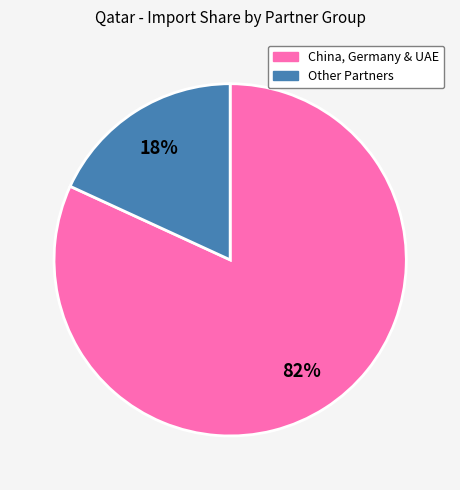

How many slices are in this pie chart?

2